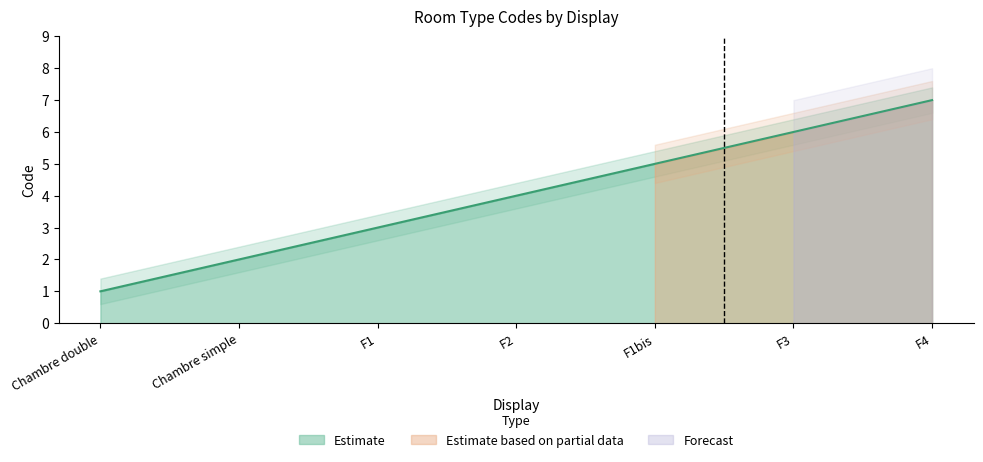

At which label does the data first exceed 4?

F1bis